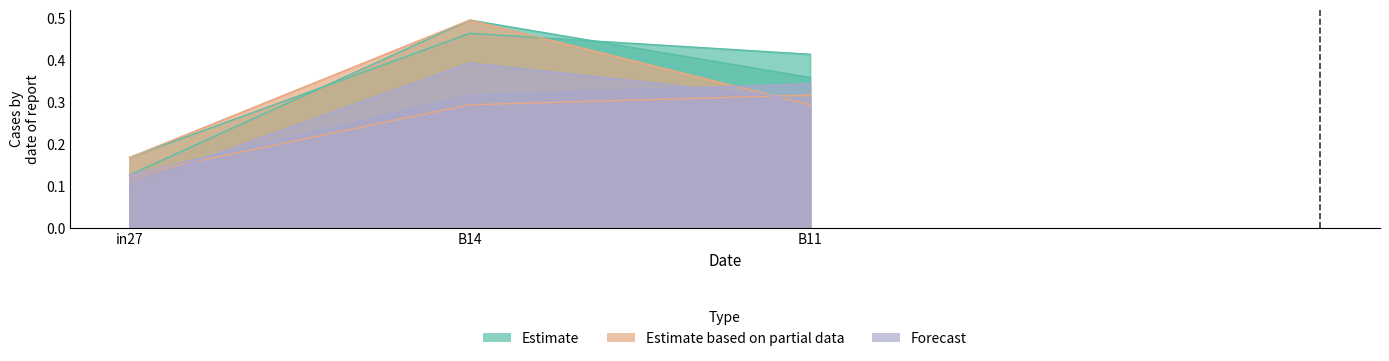

List the labels in order of job411_scenario1_801 value, smallest first.

in27, B14, B11